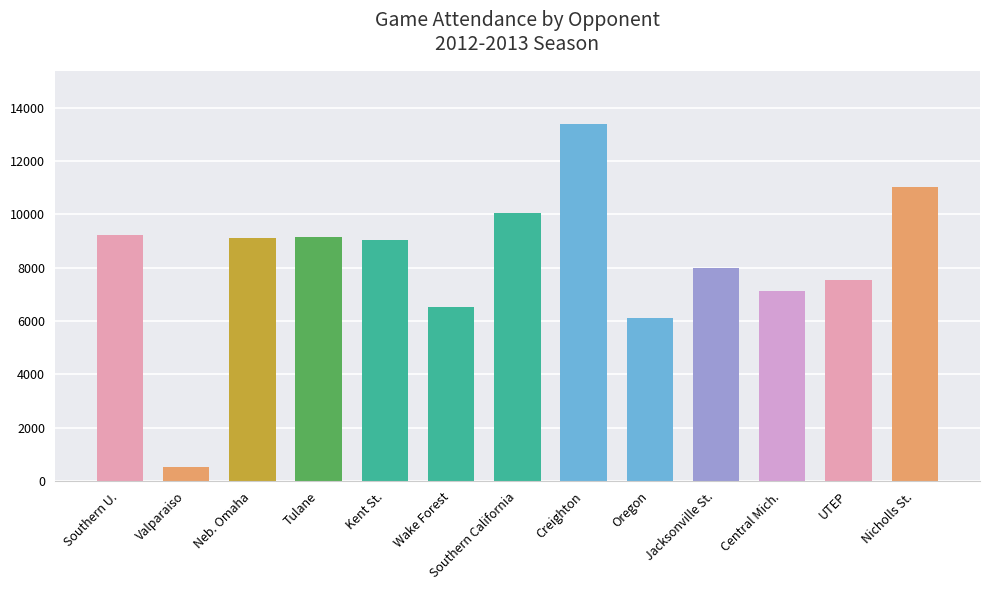

At which label is the value closest to 6947?

Central Mich.